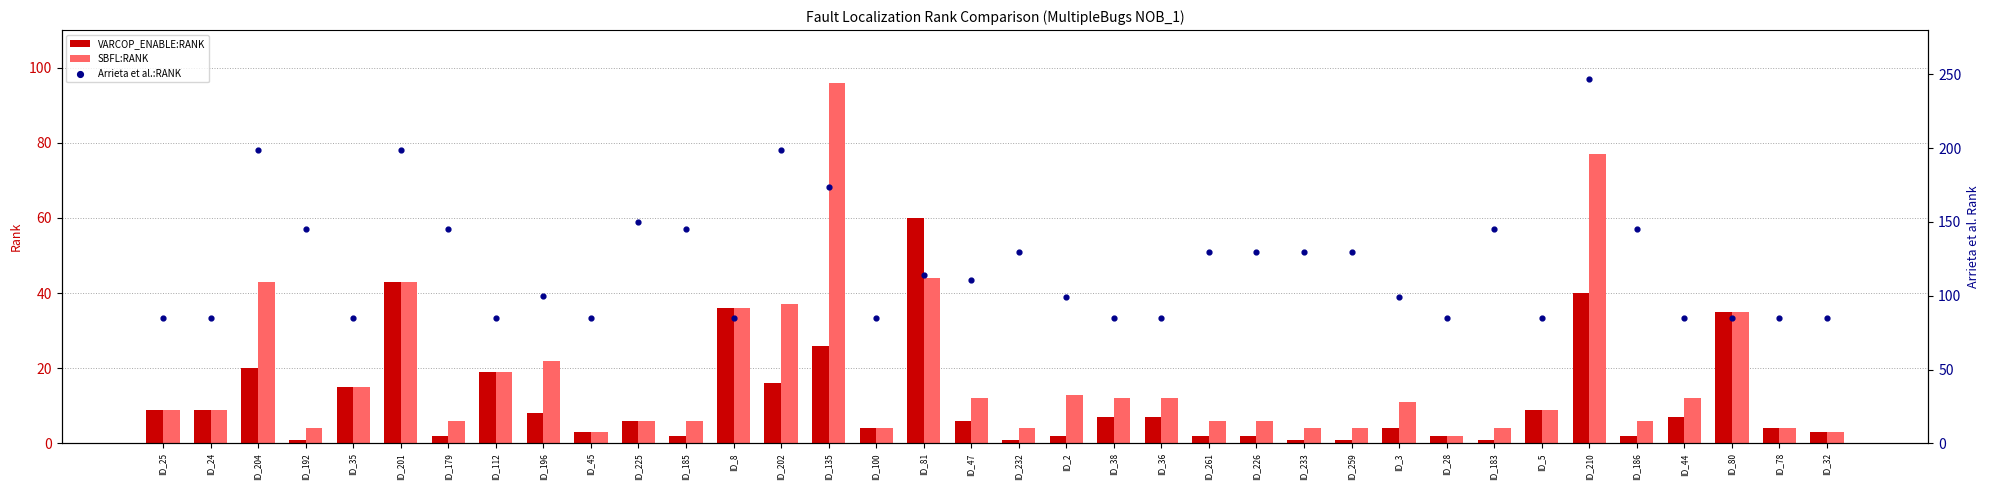

Which series has the largest total across all categories?

Arrieta et al.:RANK